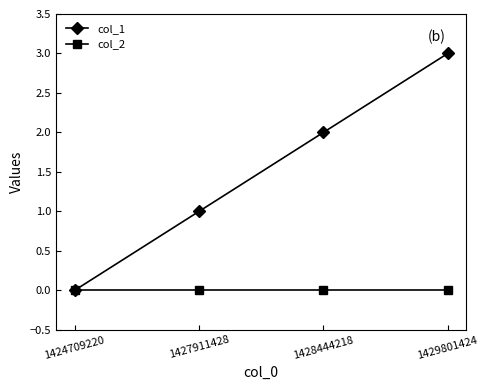

What is the sum of all col_1 values?

6